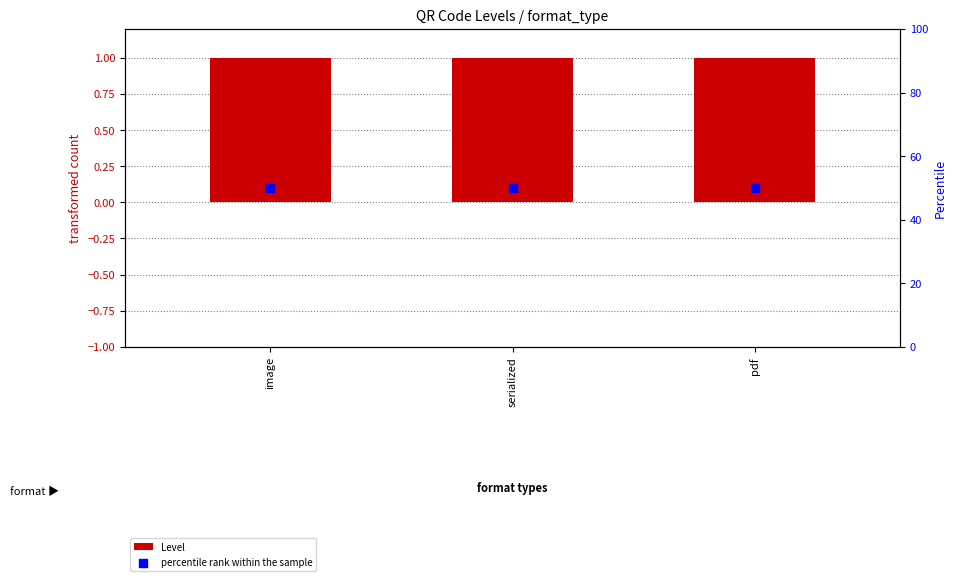

Which series reaches the minimum Y coordinate?

Level